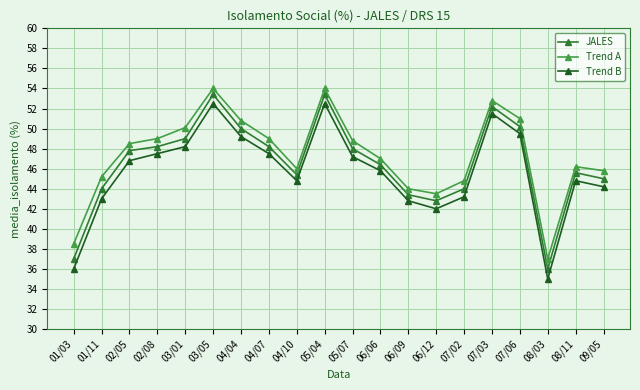

At which label does Trend B first exceed 46?

02/05